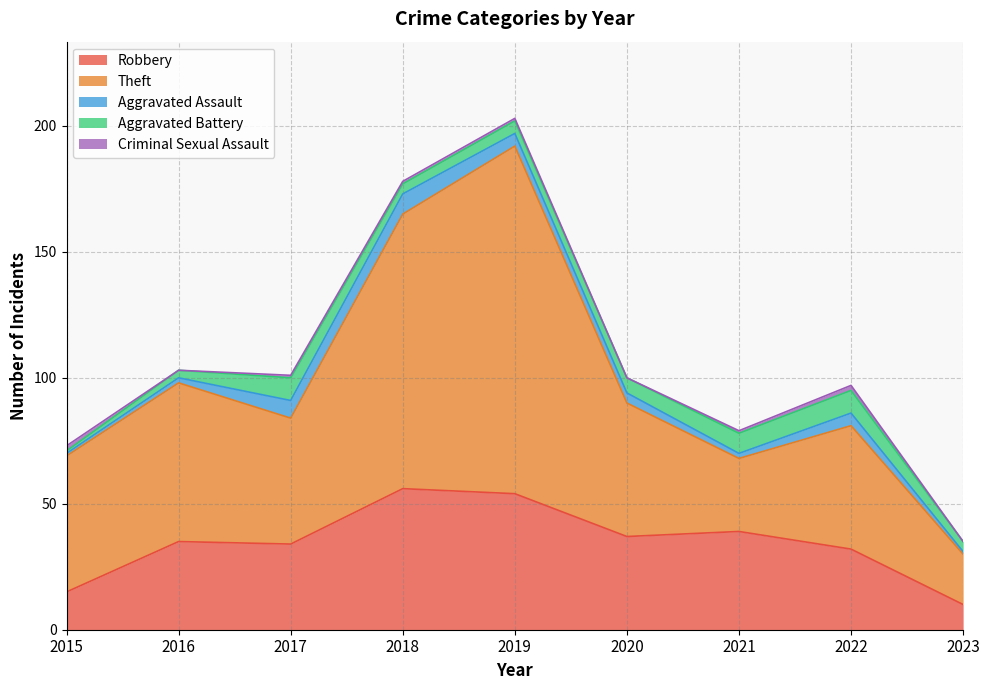

The value of Robbery at 2016 is 35. True or false?

True